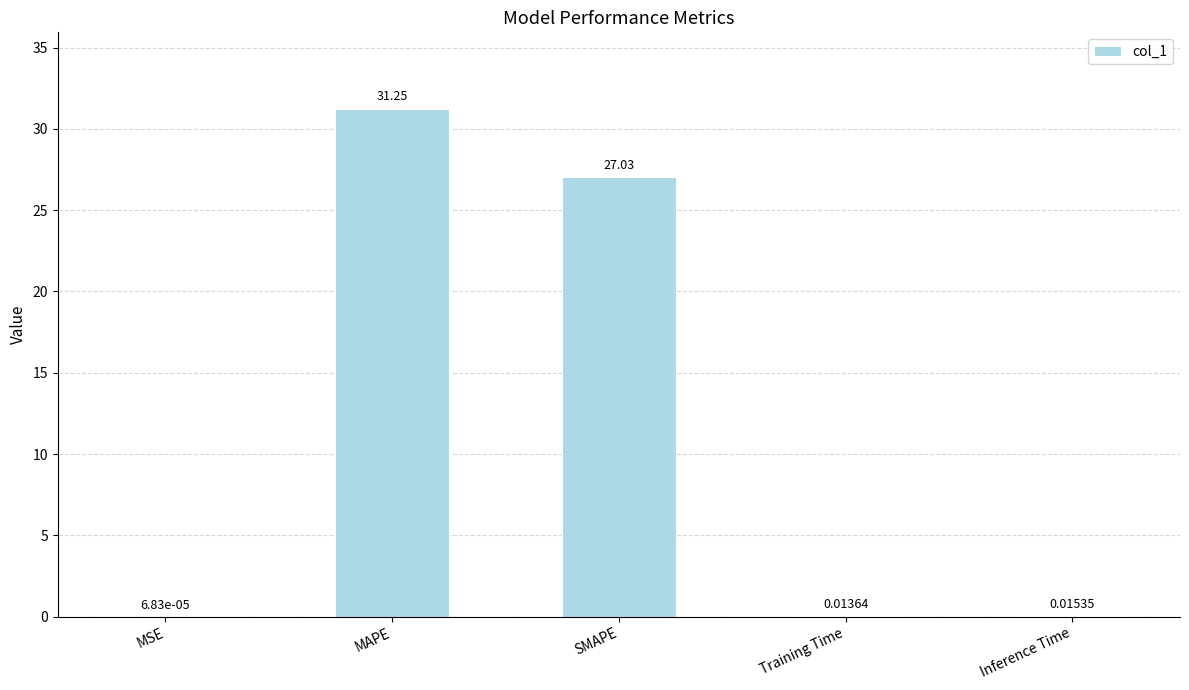

Count the number of data series in this chart.

1